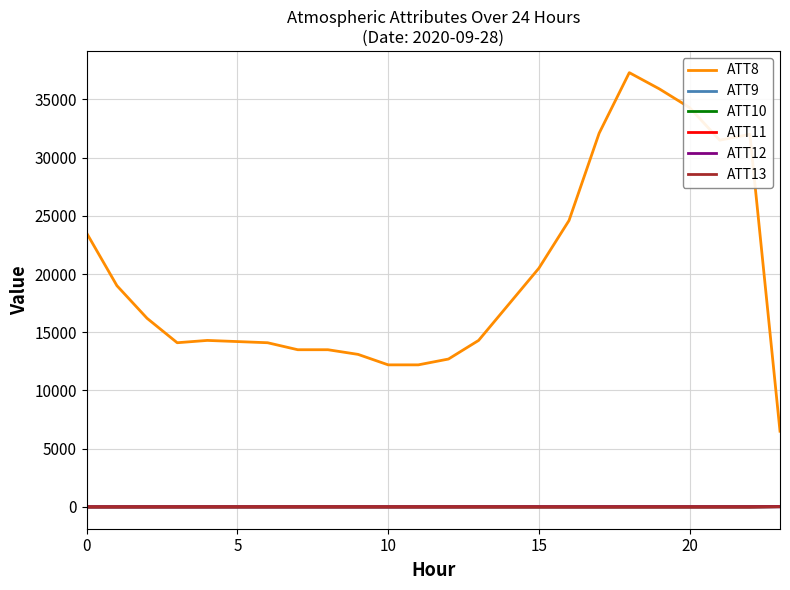

What is the greatest value displayed?

37300.0